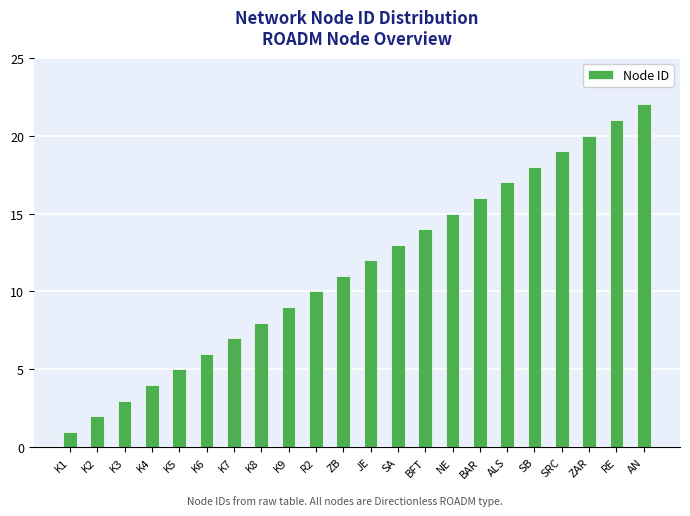

Rank the categories by value from highest to lowest.

AN, RE, ZAR, SRC, SB, ALS, BAR, NE, BFT, SA, JE, ZB, R2, K9, K8, K7, K6, K5, K4, K3, K2, K1